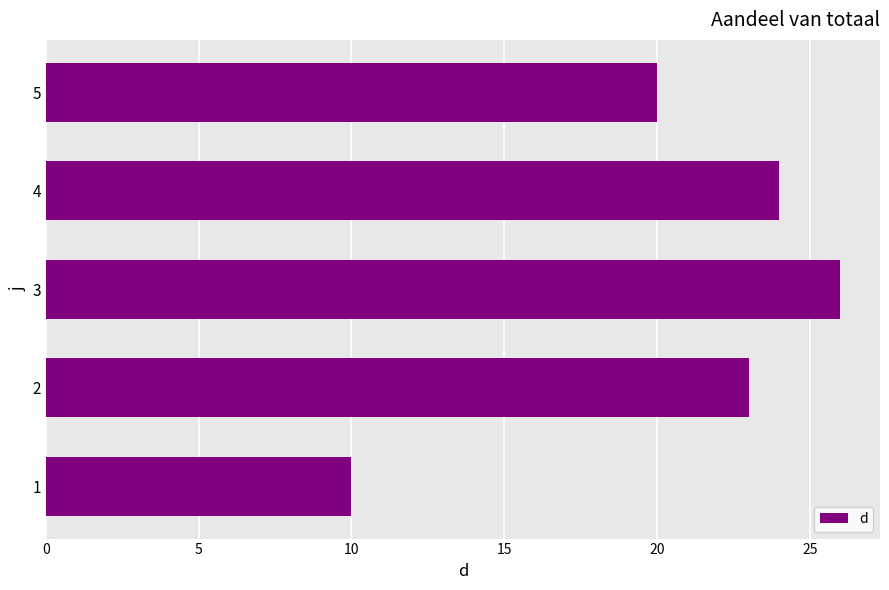

What is the ratio of the value at 2 to the value at 3?

0.9